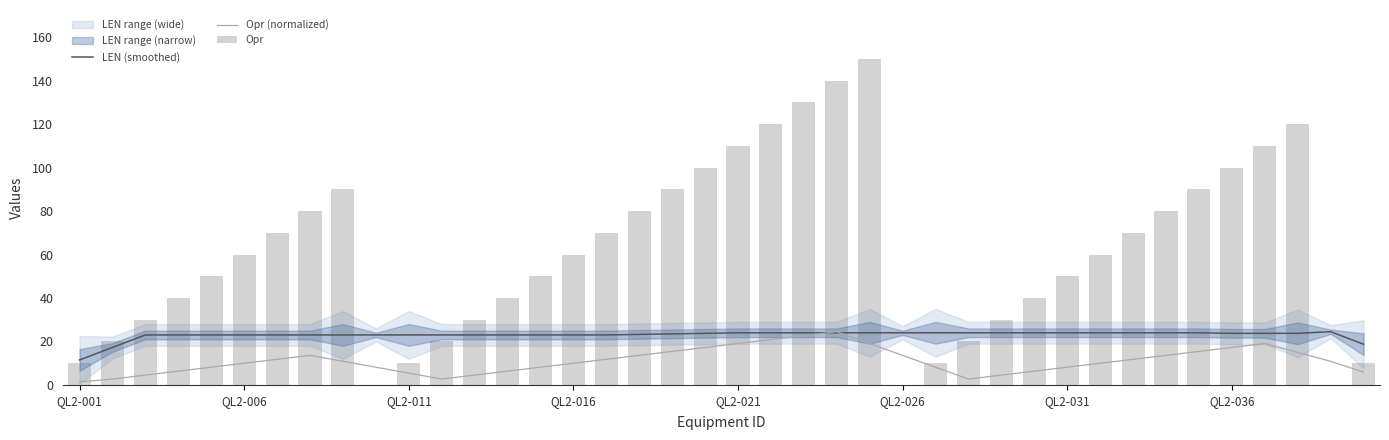

List the series in order of their overall mean, highest first.

Opr, LEN (smoothed), Opr (normalized)